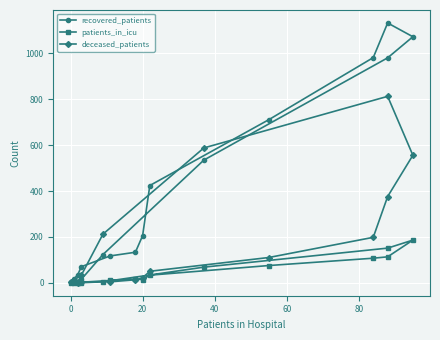

What is the total value across all series at 60?

161